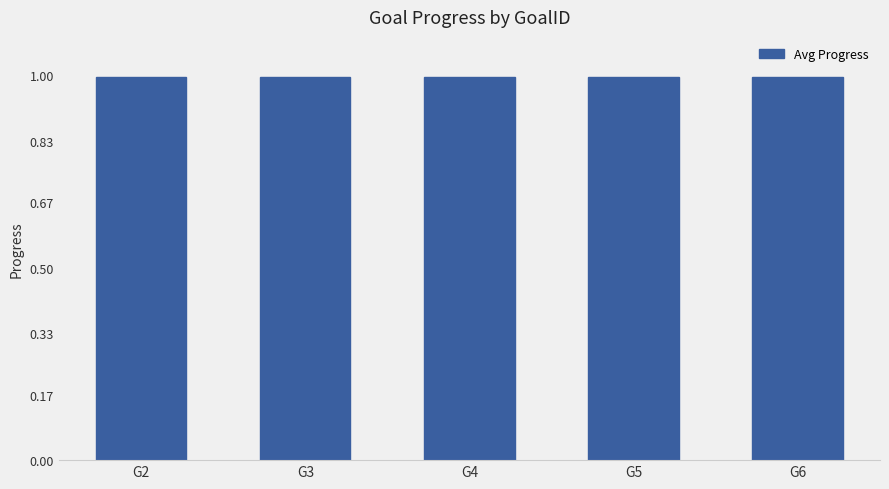

Which label corresponds to the largest value in the chart?

G2